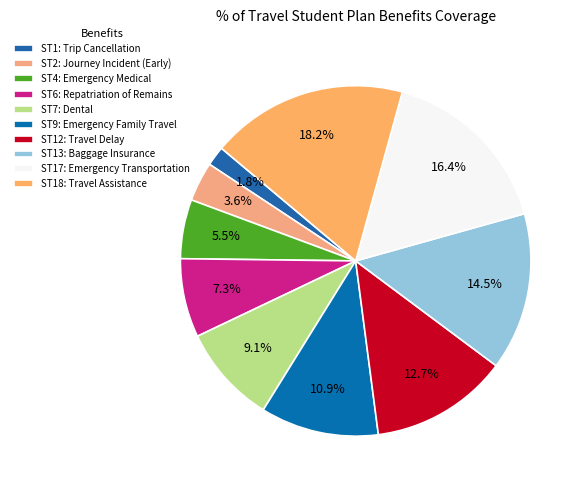

To the nearest percent, what is the combined percentage of ST6: Repatriation of Remains and ST13: Baggage Insurance?

22%